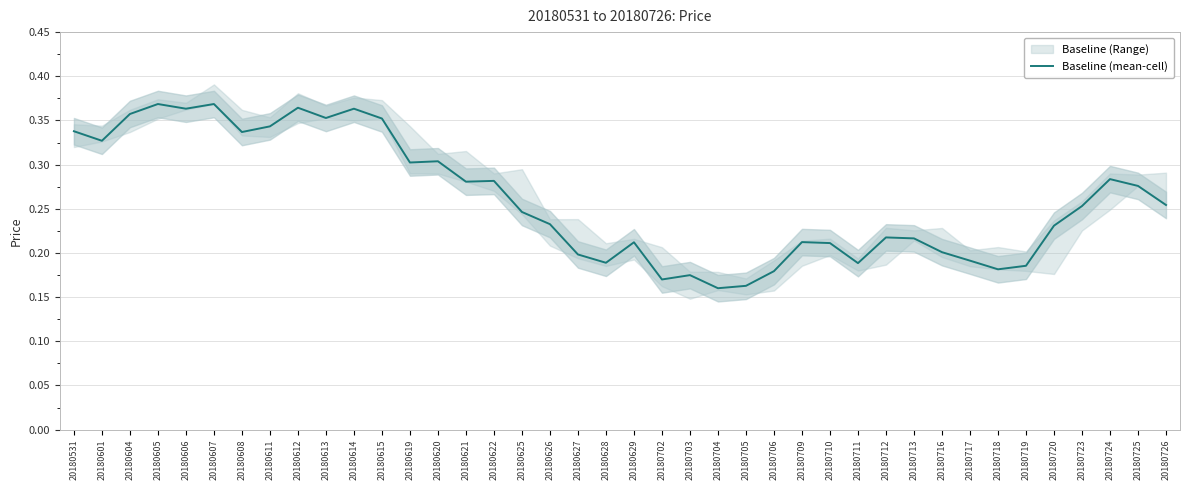

Which category has the highest value across all series?

20180605